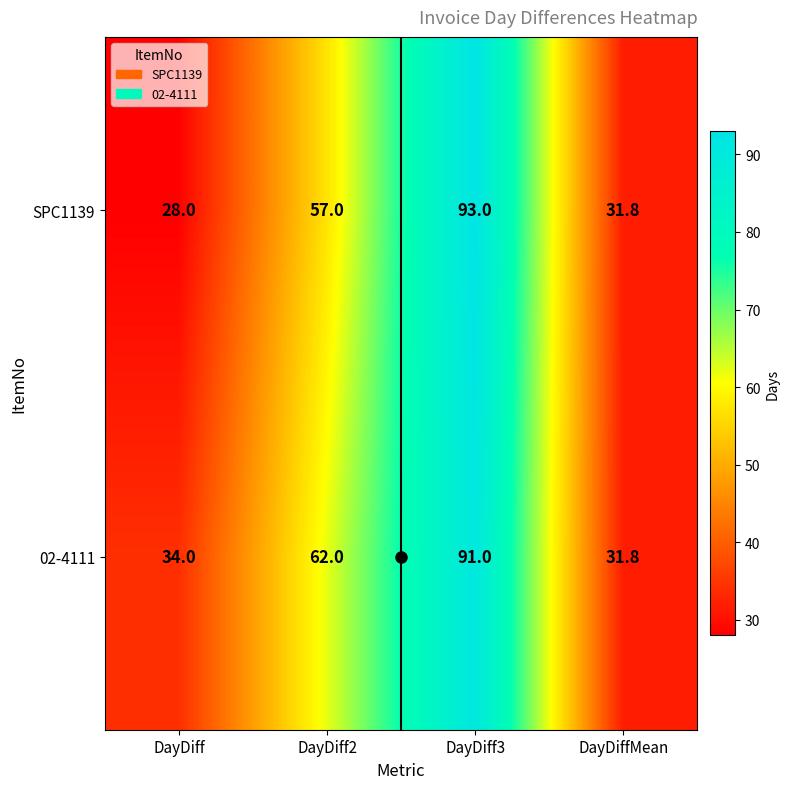

What is the maximum value shown in the chart?

93.0